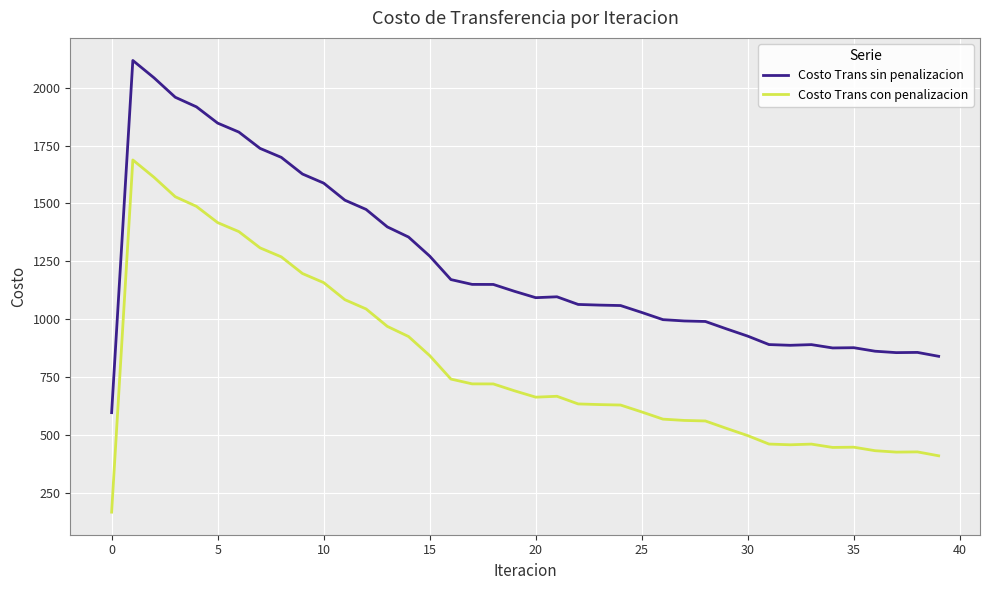

What is the greatest value displayed?

2116.7